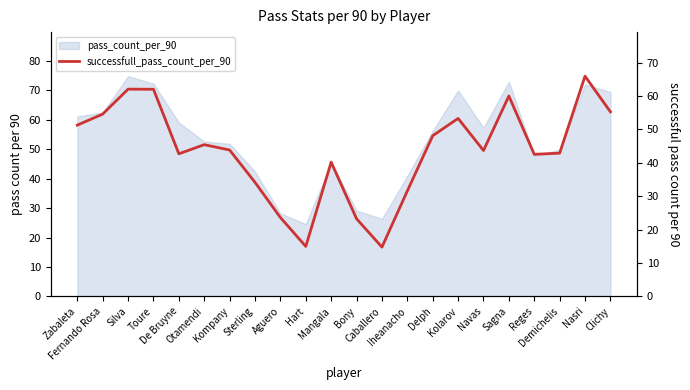

Reading left to right, transcribe all the data shown in this chart.

Zabaleta=51.3	Fernando Rosa=54.6	Silva=62.0	Toure=62.0	De Bruyne=42.7	Otamendi=45.4	Kompany=43.8	Sterling=34.1	Aguero=23.6	Hart=15.0	Mangala=40.2	Bony=23.2	Caballero=14.8	Iheanacho=31.6	Delph=48.1	Kolarov=53.3	Navas=43.7	Sagna=60.0	Reges=42.5	Demichelis=42.9	Nasri=65.9	Clichy=55.3